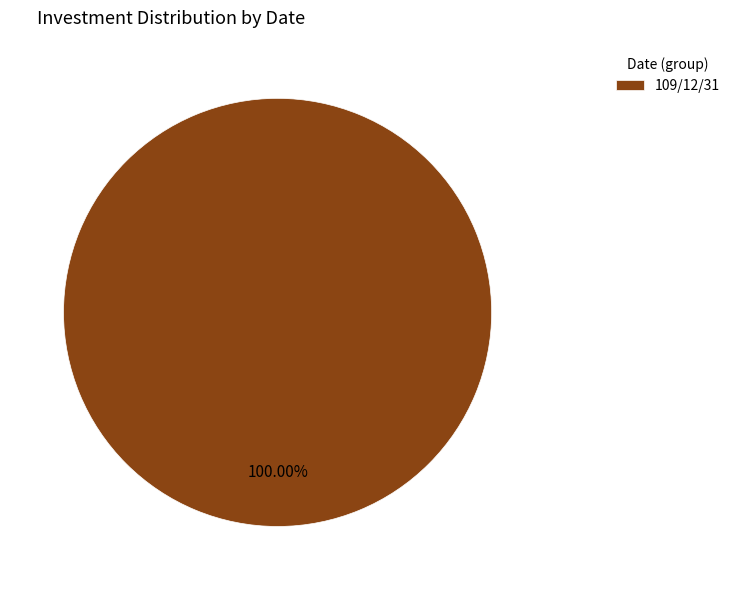

Rank the categories by value from lowest to highest.

109/12/31